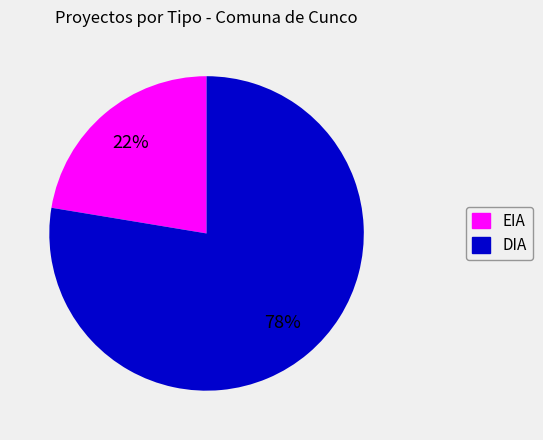

How many segments does this pie chart have?

2